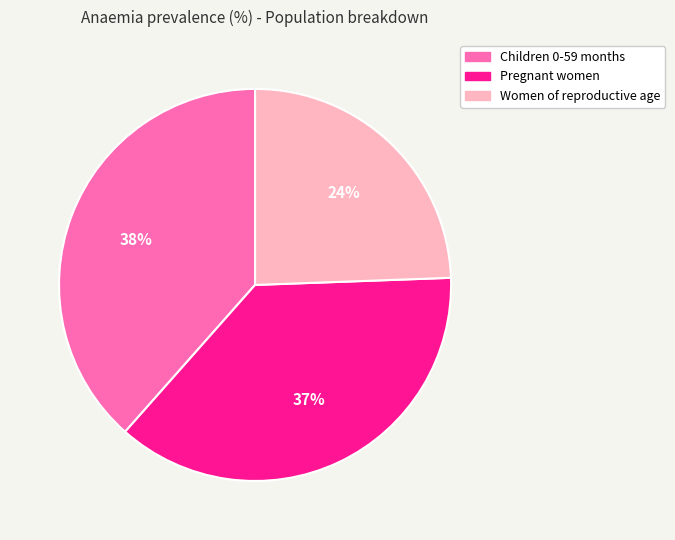

Rank the categories by value from highest to lowest.

Children 0-59 months, Pregnant women, Women of reproductive age